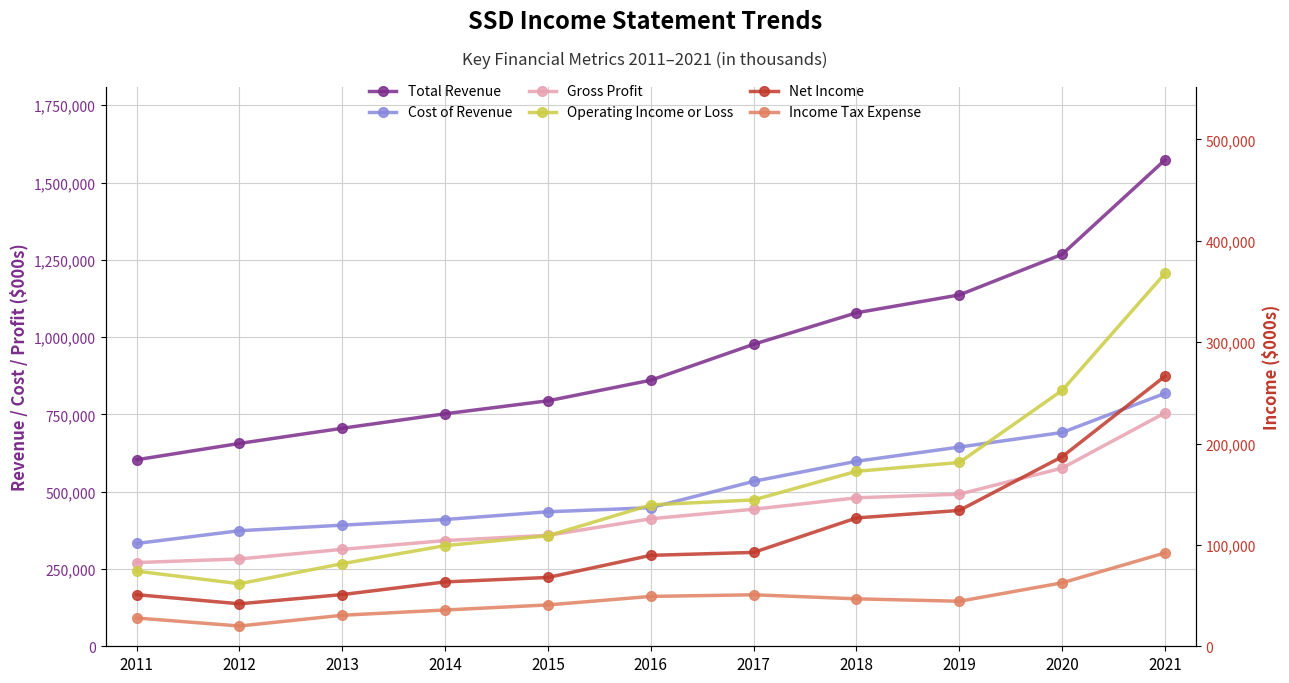

Rank the categories by Income Tax Expense value from highest to lowest.

2021, 2020, 2017, 2016, 2018, 2019, 2015, 2014, 2013, 2011, 2012